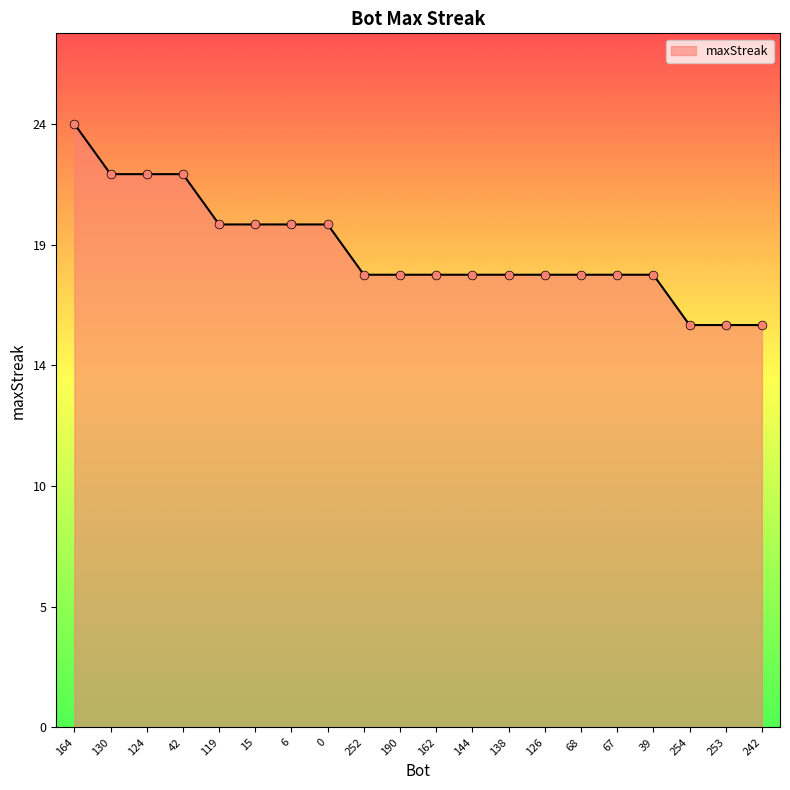

Between 164 and 15, which is larger?

164